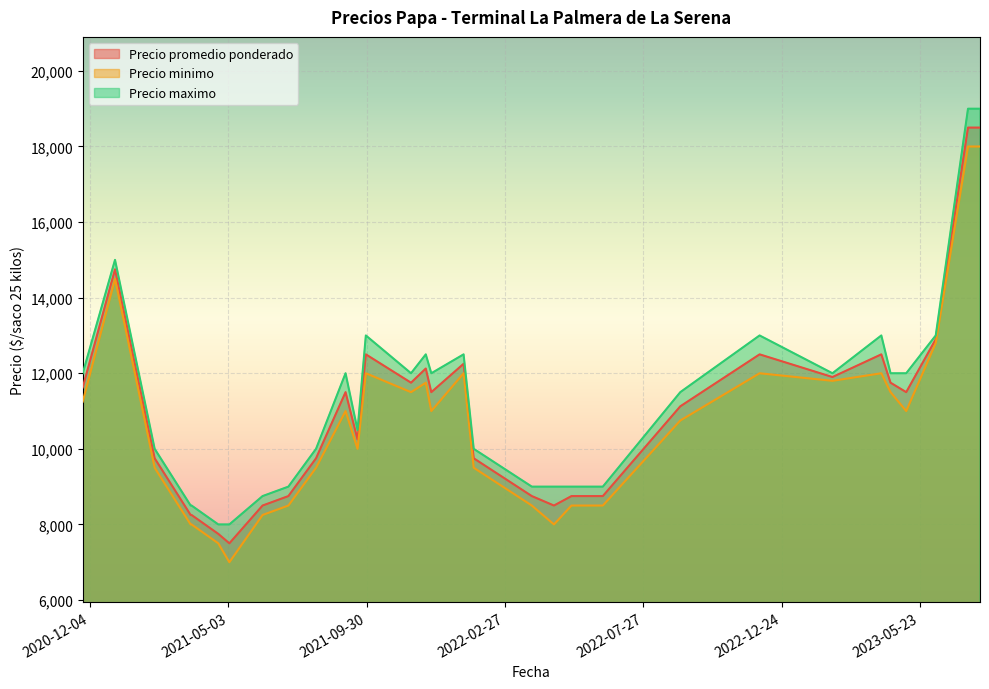

List the series in order of their overall mean, lowest first.

Precio minimo, Precio promedio ponderado, Precio maximo